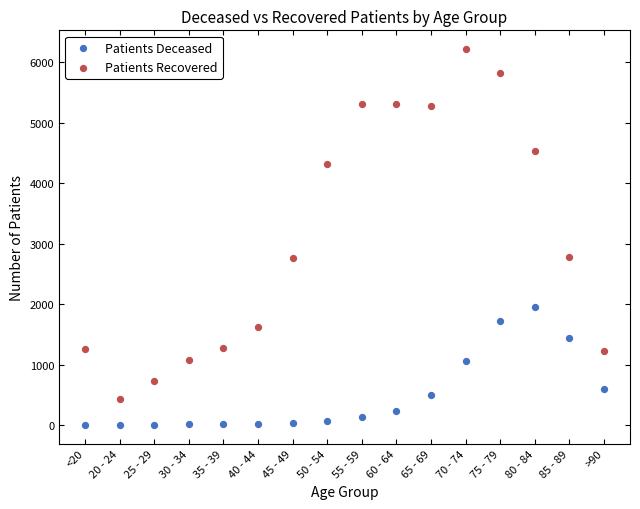

Which series contains the highest Y value?

Patients Recovered